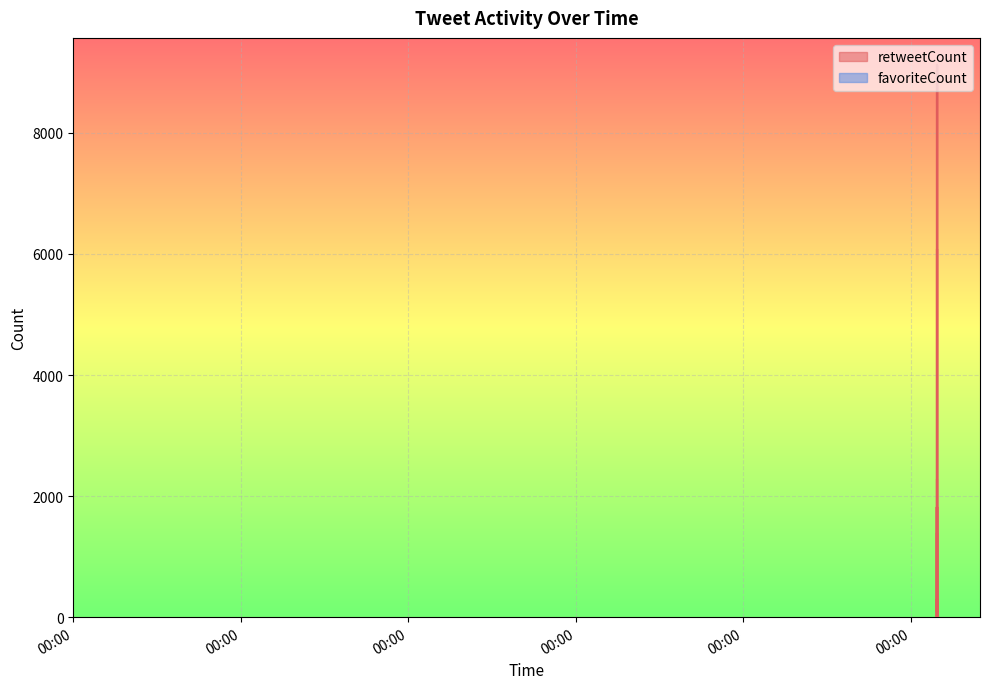

Rank the series by their average value, from highest to lowest.

retweetCount, favoriteCount